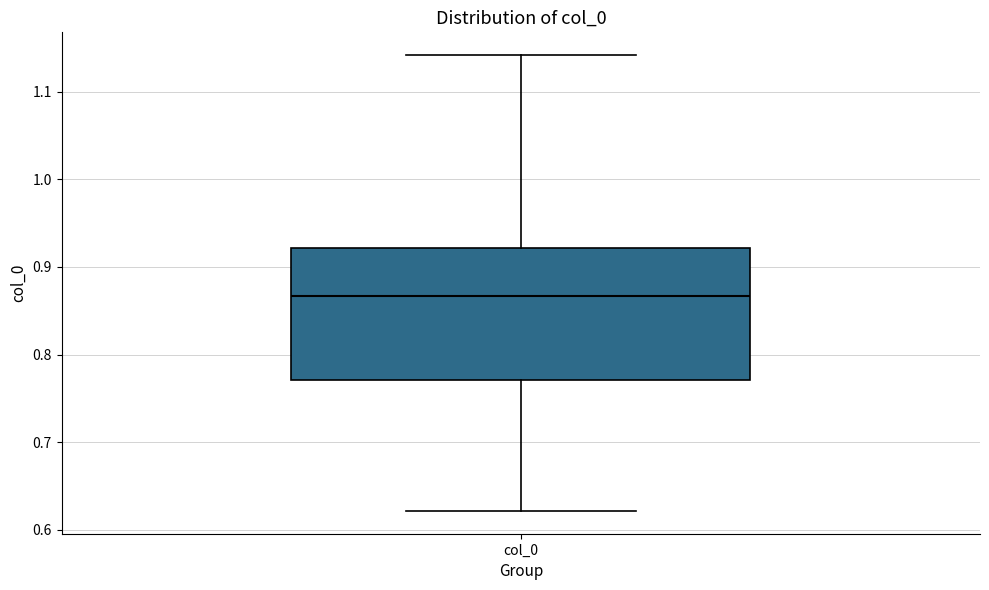

Read this box plot against the y-axis: the position of the median line, the range covered by the box, and the ends of both whiskers. The values are not printed on the chart, so give them approximately, as read against the axis.

median 0.87, box 0.77 to 0.92, whiskers 0.62 to 1.14